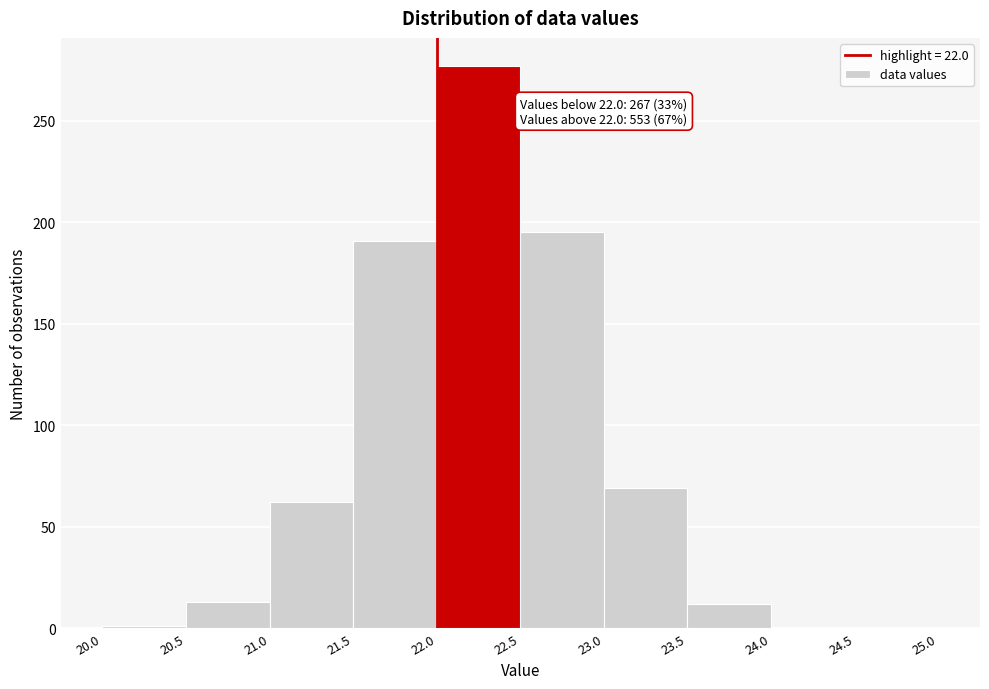

Which range on the x-axis has the tallest bar?

22.0 to 22.5